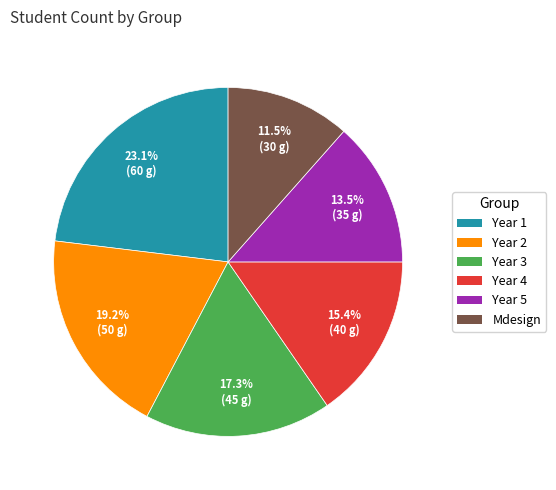

Count the number of slices in the pie.

6